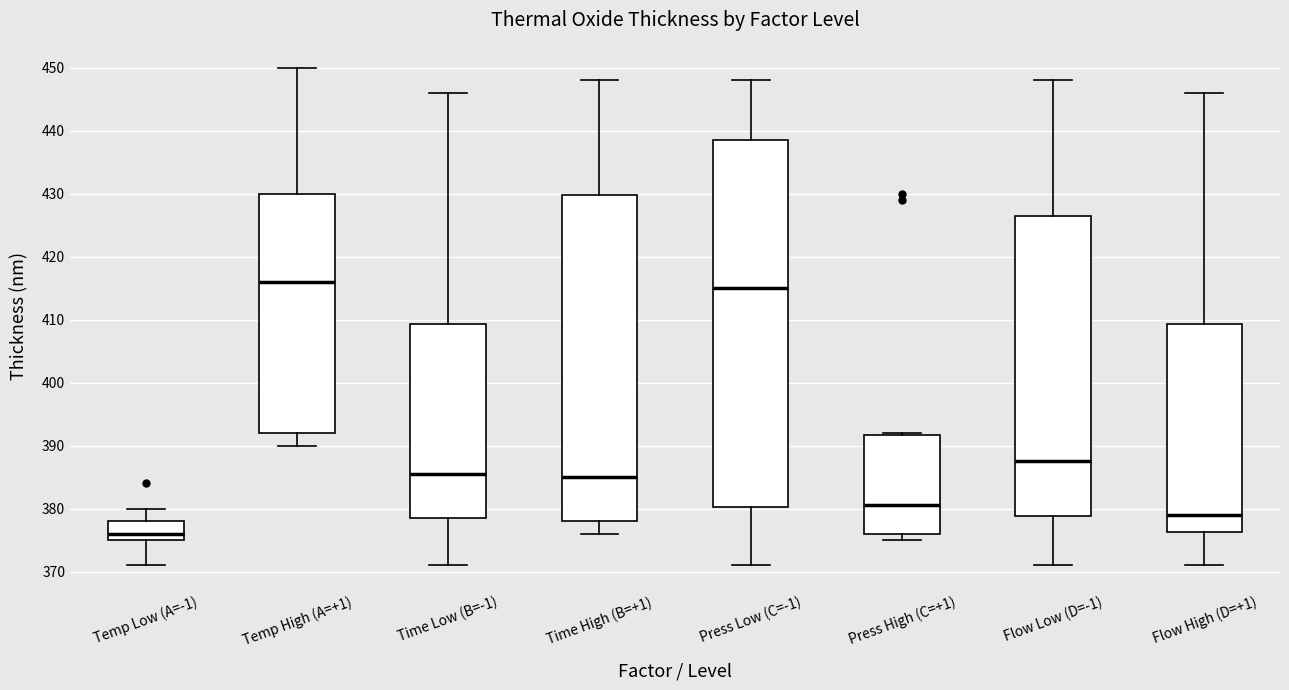

Where does the lower whisker of the box for Press Low (C=-1) end on the y-axis? The values are not printed on the chart, so give them approximately, as read against the axis.

371